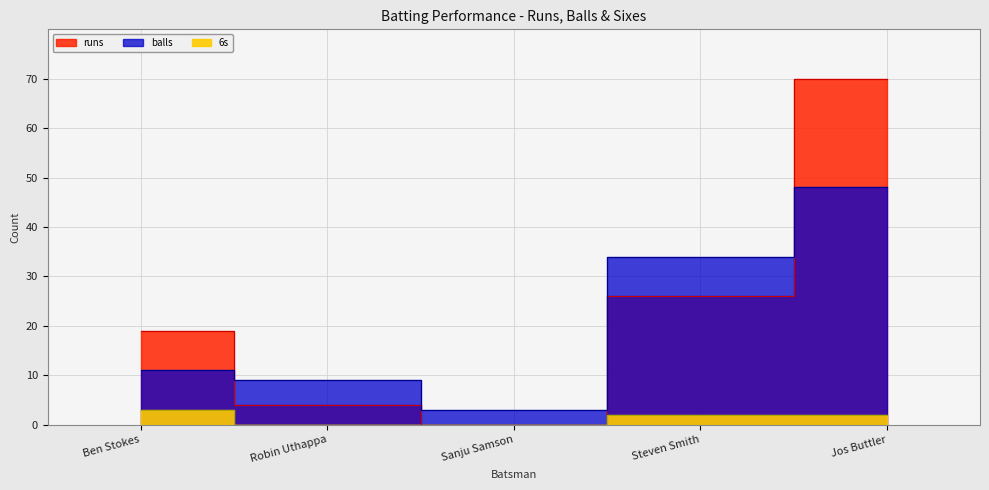

What position from the left is Jos Buttler?

5